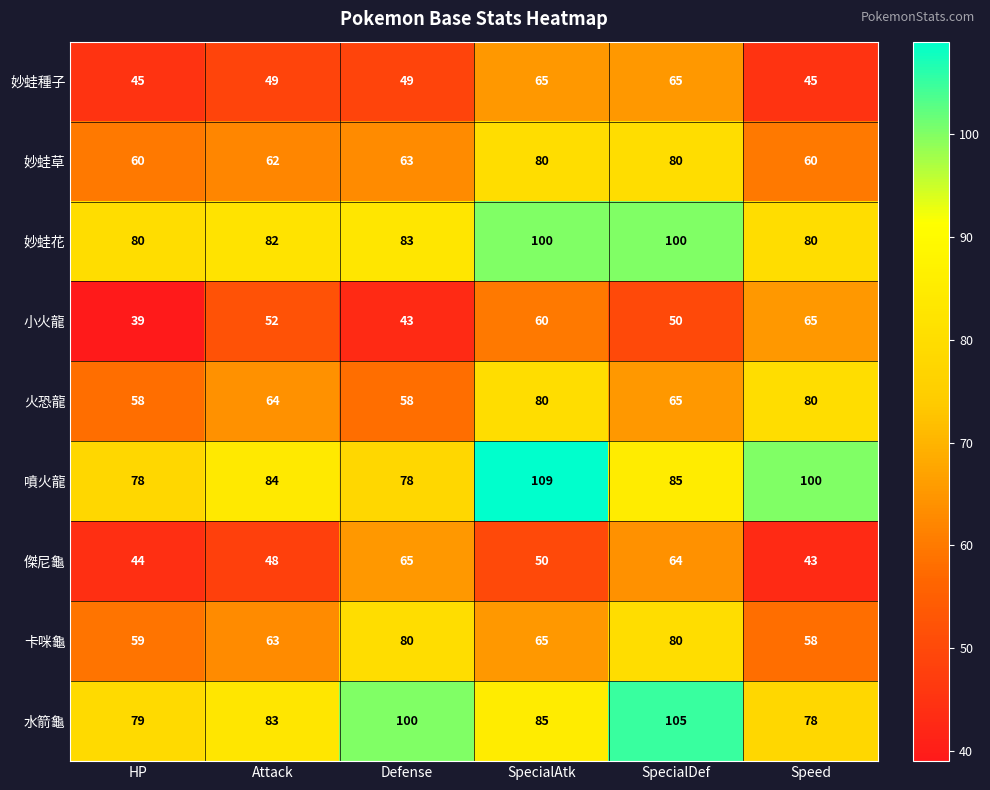

The 火恐龍 series shows 95 at HP. True or false?

False